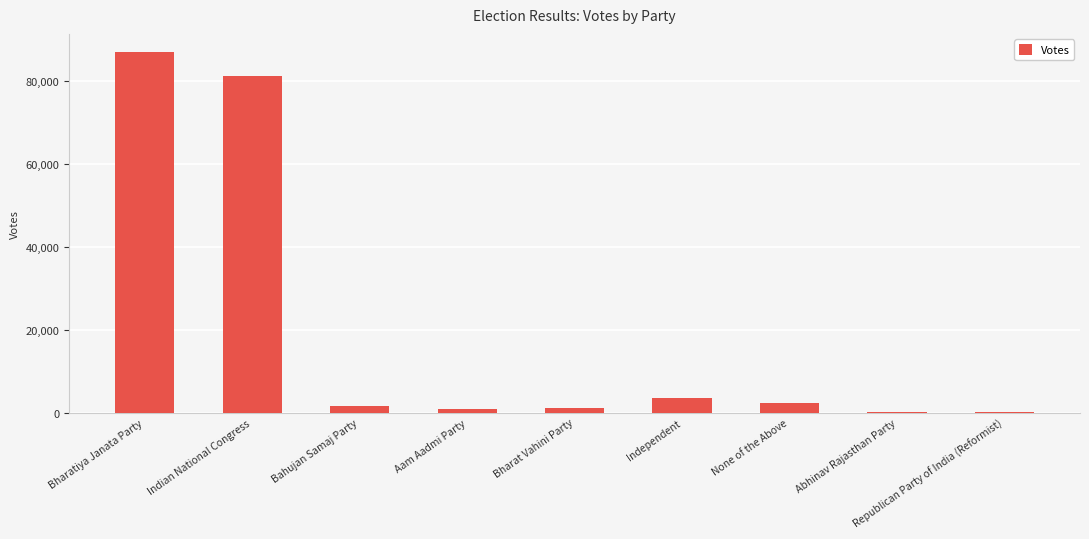

At which label does the data first exceed 1676?

Bharatiya Janata Party